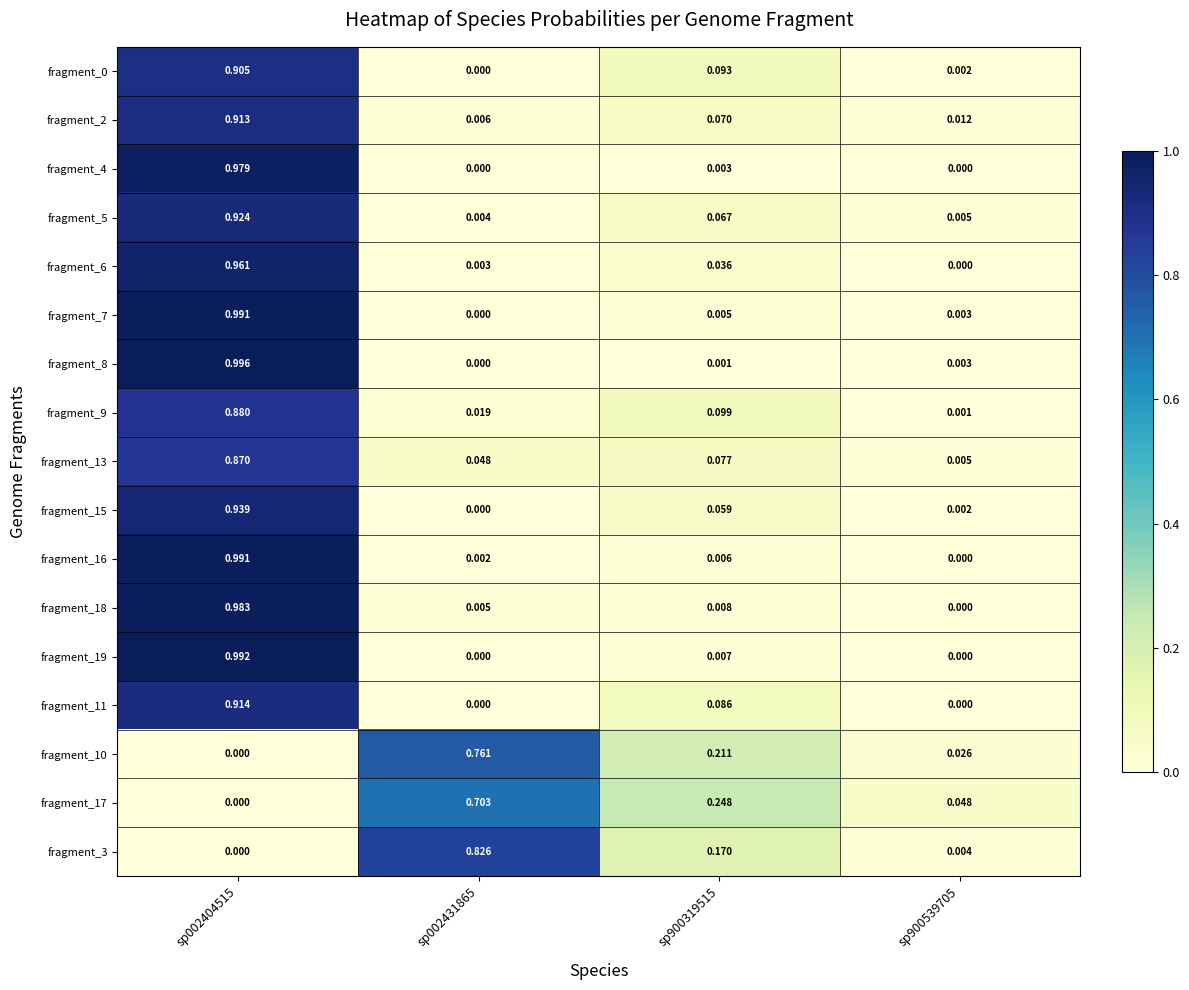

Which series changed the most between sp900319515 and sp900539705?

fragment_17